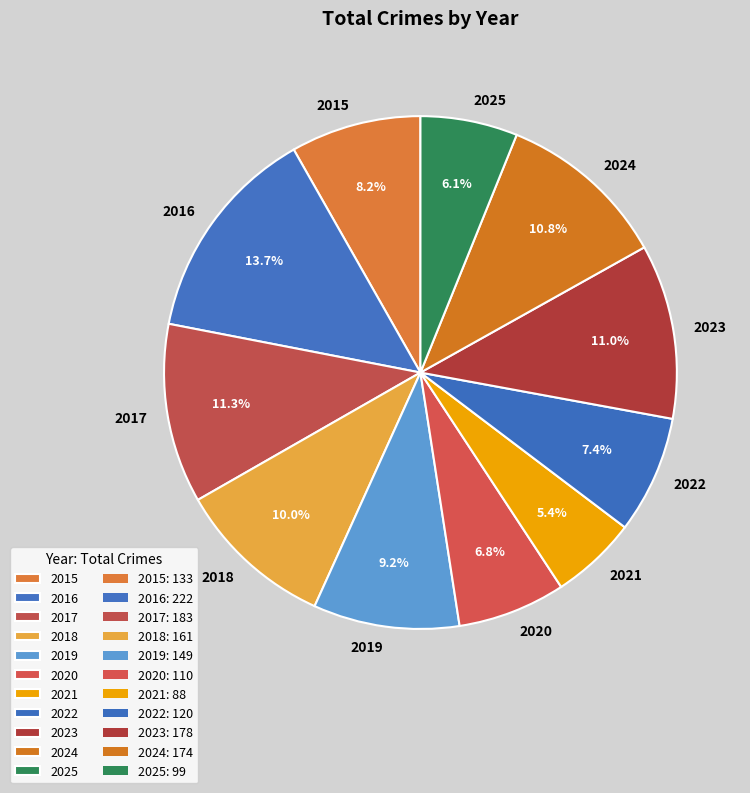

Is there a majority slice in this chart?

No